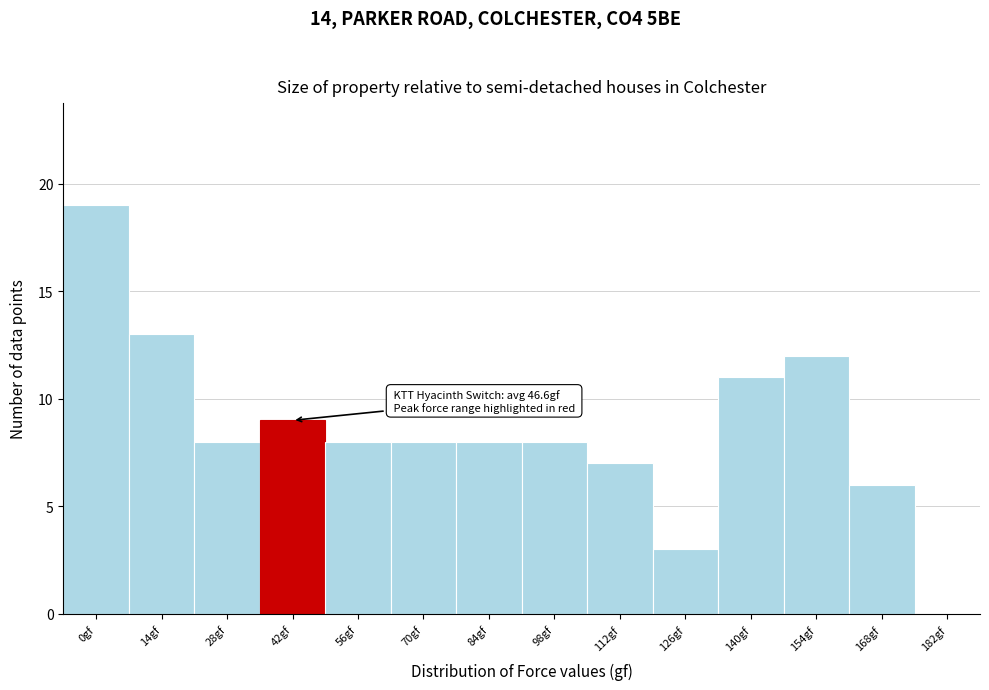

Reading right to left, what are all the values shown in this chart?

182gf=0	168gf=6	154gf=12	140gf=11	126gf=3	112gf=7	98gf=8	84gf=8	70gf=8	56gf=8	42gf=9	28gf=8	14gf=13	0gf=19